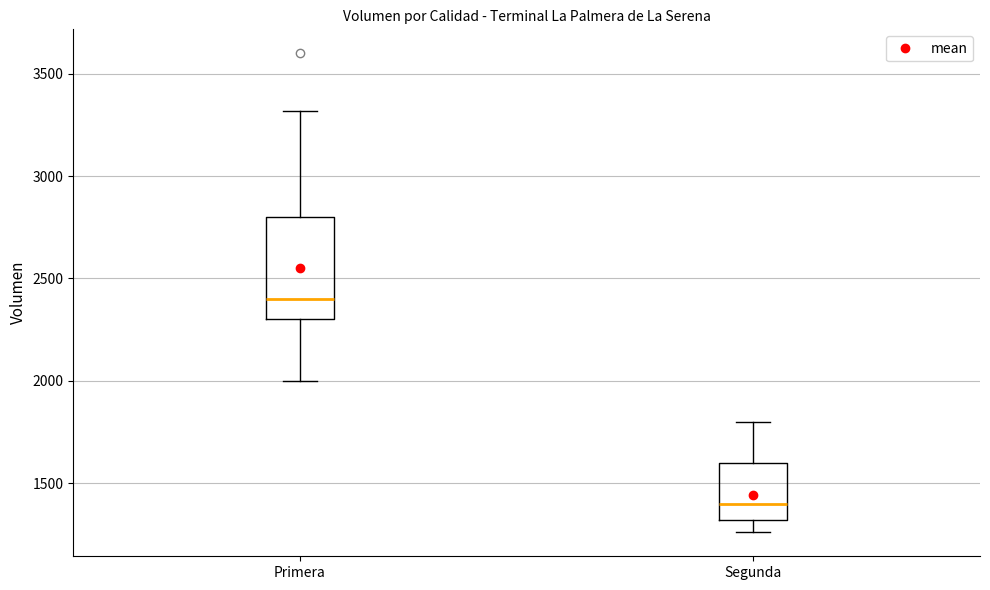

Reading left to right, transcribe this box plot: for each box, give where its median line is, the range the box spans, and where its two whiskers end, as read against the y-axis. The values are not printed on the chart, so give them approximately, as read against the axis.

Primera: median 2400, box 2300 to 2800, whiskers 2000 to 3300
Segunda: median 1400, box 1300 to 1600, whiskers 1250 to 1800